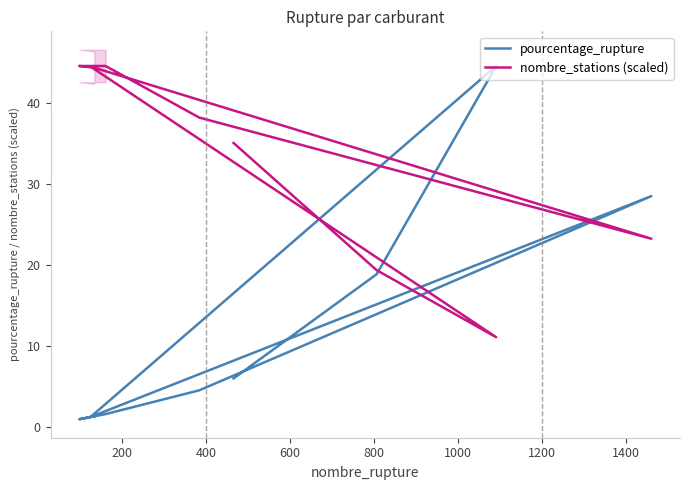

Which series ends up on top after the final intersection of nombre_stations (scaled) and pourcentage_rupture?

nombre_stations (scaled)